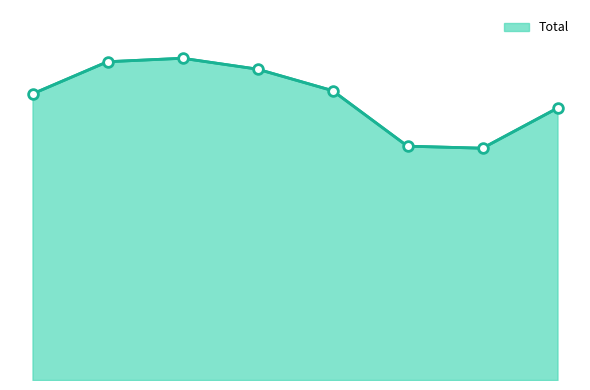

Reading right to left, list all the values displayed in this chart.

2022=99160	2021=84530	2020=85272	2019=105532	2018=113358	2017=117334	2016=116068	2015=104347